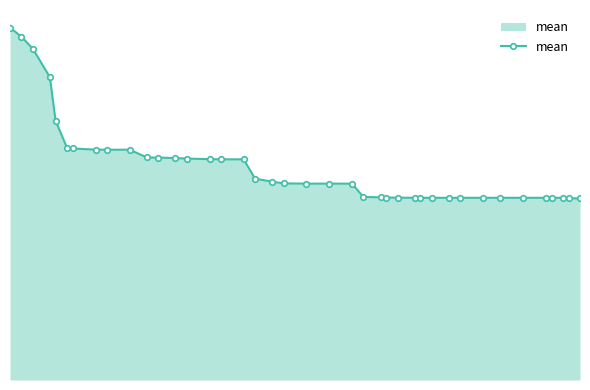

Reading right to left, what are all the values shown in this chart?

1.5	1.5	1.5	1.5	1.5	1.5	1.5	1.5	1.5	1.5	1.5	1.5	1.5	1.5	1.5	1.5	1.6	1.7	1.7	1.7	1.7	1.7	1.7	1.9	1.9	1.9	1.9	1.9	1.9	1.9	2.0	2.0	2.0	2.0	2.0	2.2	2.6	2.8	2.9	3.0